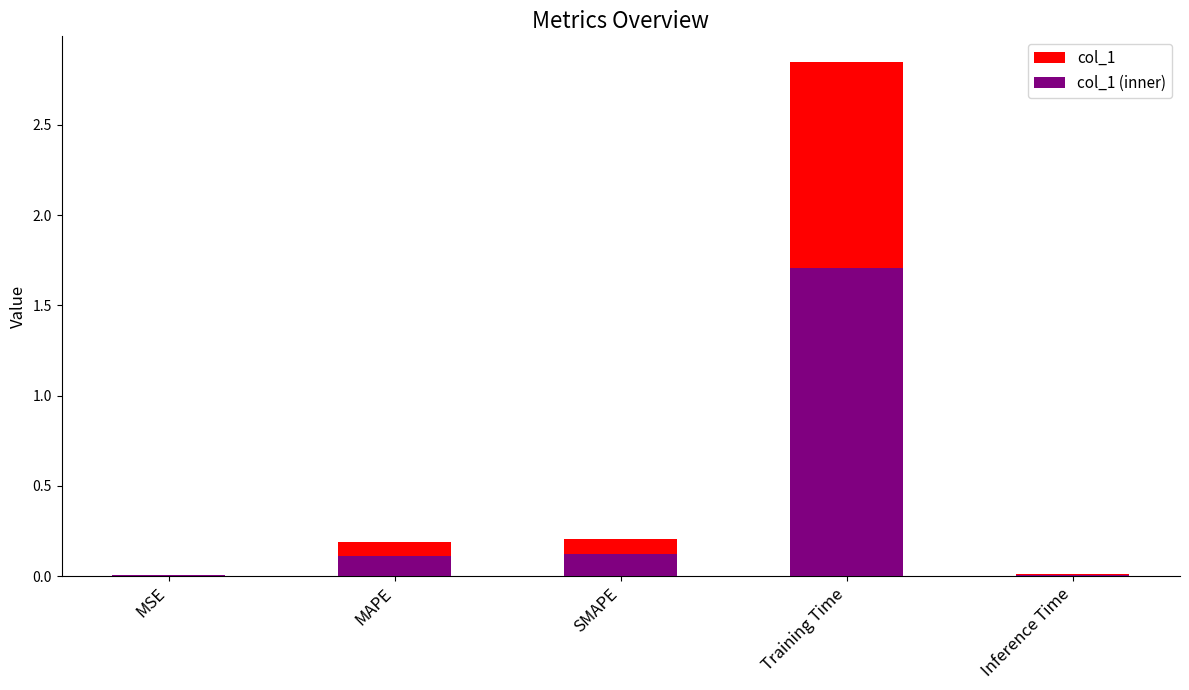

What is the spread (max minus min) of values at SMAPE?

0.1